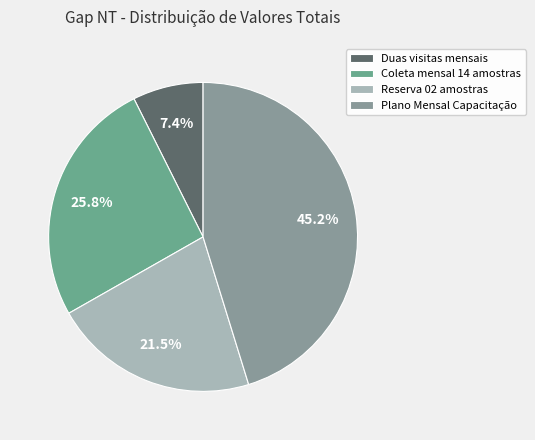

True or false: Duas visitas mensais accounts for 7% of the total.

True